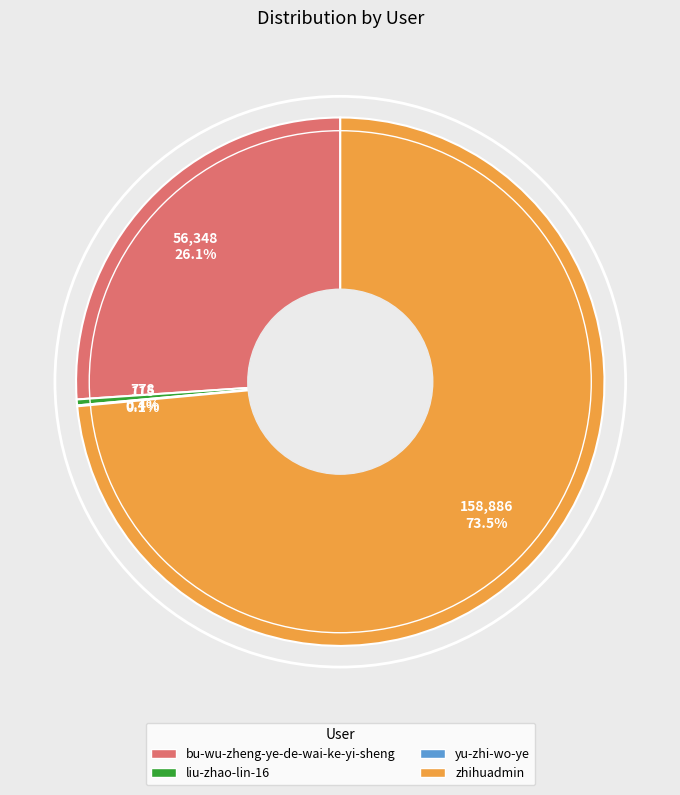

Do bu-wu-zheng-ye-de-wai-ke-yi-sheng and liu-zhao-lin-16 together represent more than half of the pie?

No